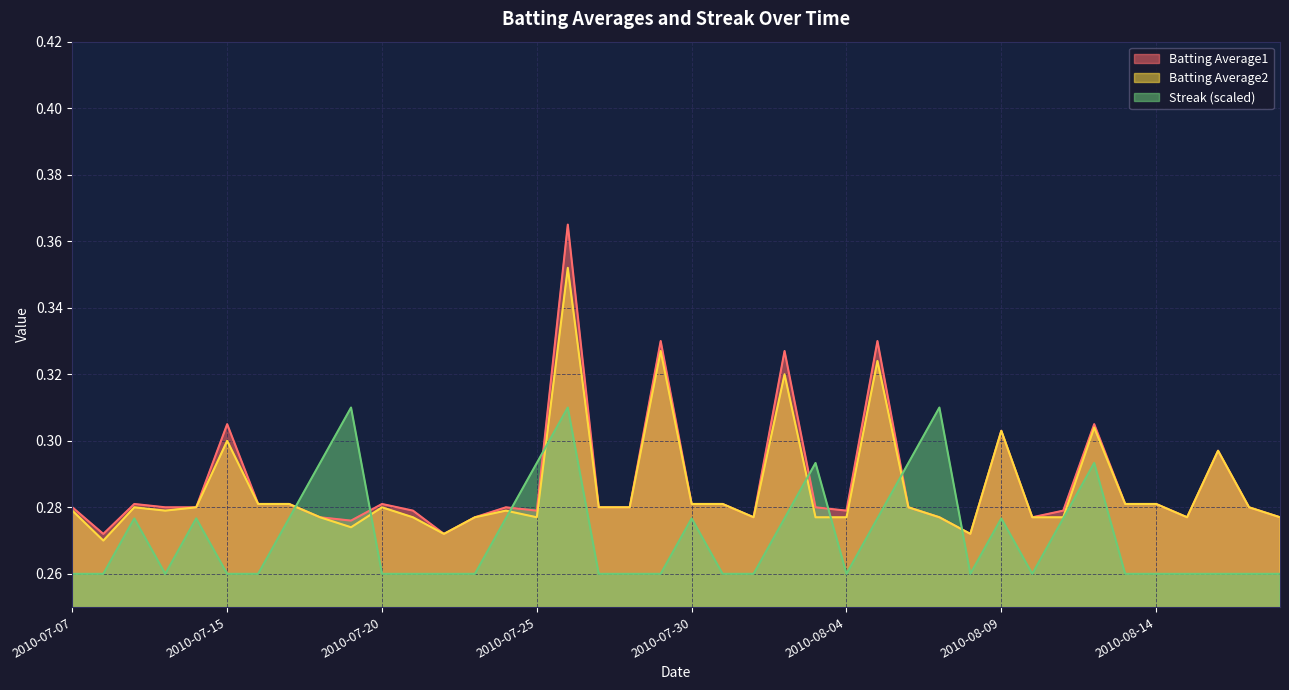

List the labels in order of Batting Average2 value, smallest first.

2010-07-08, 2010-07-22, 2010-08-08, 2010-07-19, 2010-07-18, 2010-07-21, 2010-07-23, 2010-07-25, 2010-08-01, 2010-08-03, 2010-08-04, 2010-08-07, 2010-08-10, 2010-08-11, 2010-08-15, 2010-08-18, 2010-07-07, 2010-07-10, 2010-07-24, 2010-07-09, 2010-07-11, 2010-07-20, 2010-07-27, 2010-07-28, 2010-08-06, 2010-08-17, 2010-07-16, 2010-07-17, 2010-07-30, 2010-07-31, 2010-08-13, 2010-08-14, 2010-08-16, 2010-07-15, 2010-08-09, 2010-08-12, 2010-08-02, 2010-08-05, 2010-07-29, 2010-07-26